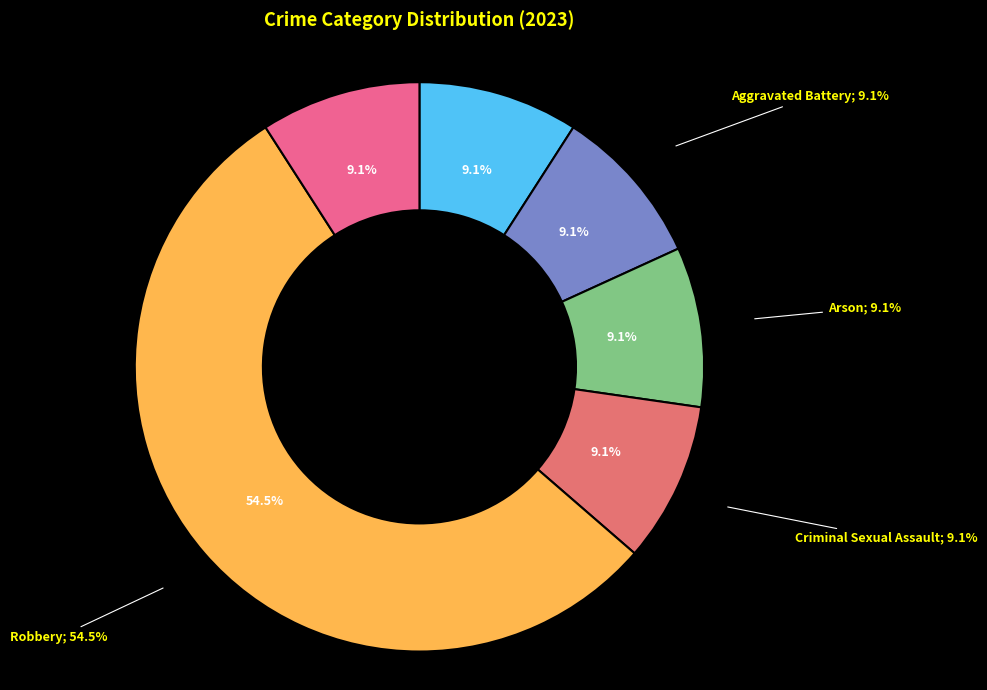

To the nearest percent, what is the combined percentage of Aggravated Battery and Theft?

18%